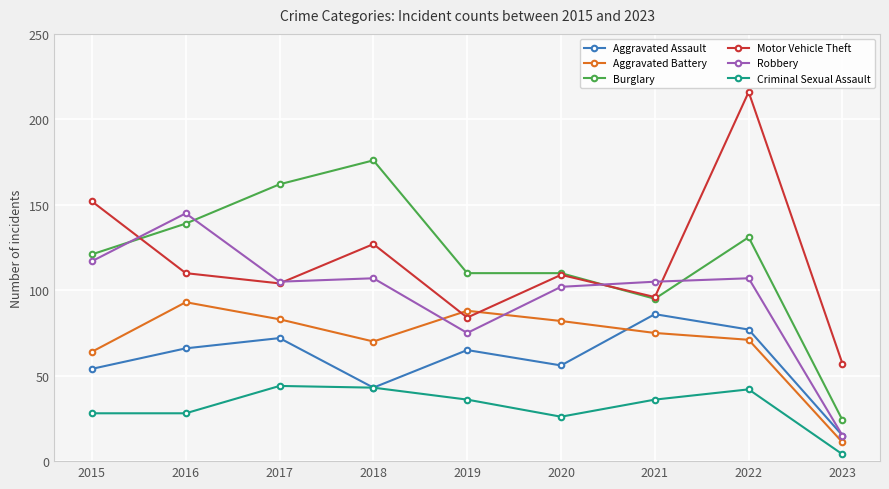

True or false: Criminal Sexual Assault has a value of 4 at 2023.

True